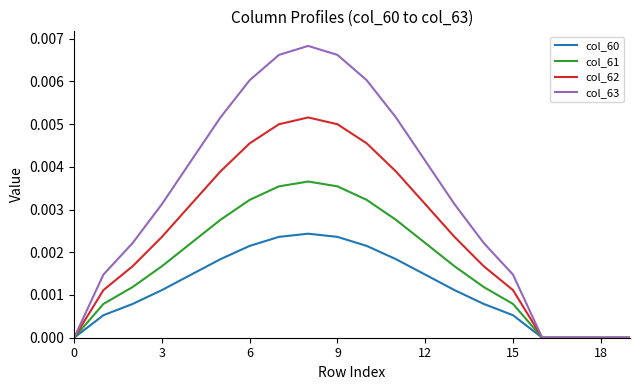

Rank the series by their average value, from lowest to highest.

col_60, col_61, col_62, col_63